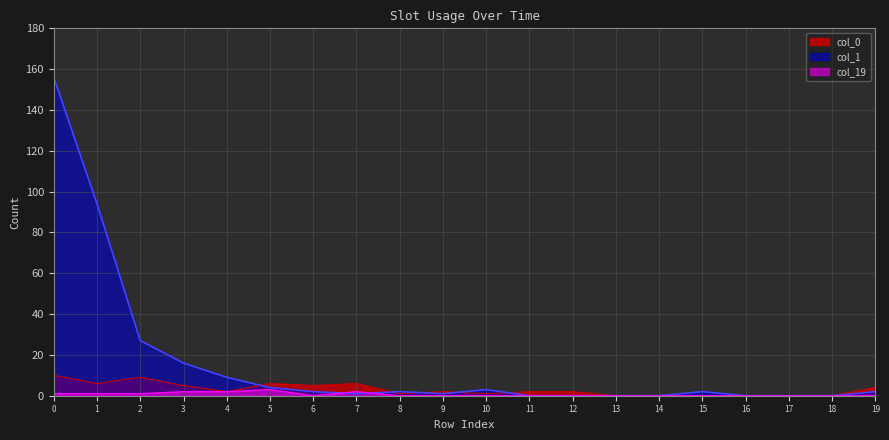

How many values in col_19 are above zero?

7